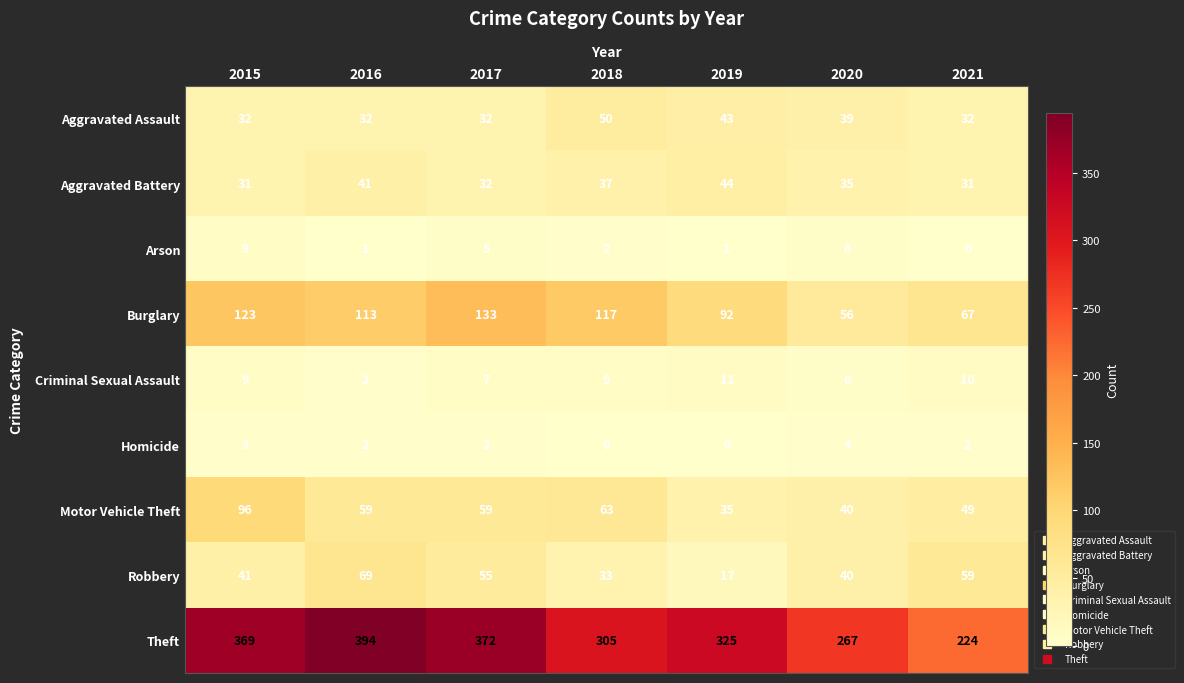

What is the total value across all series at 2020?

493